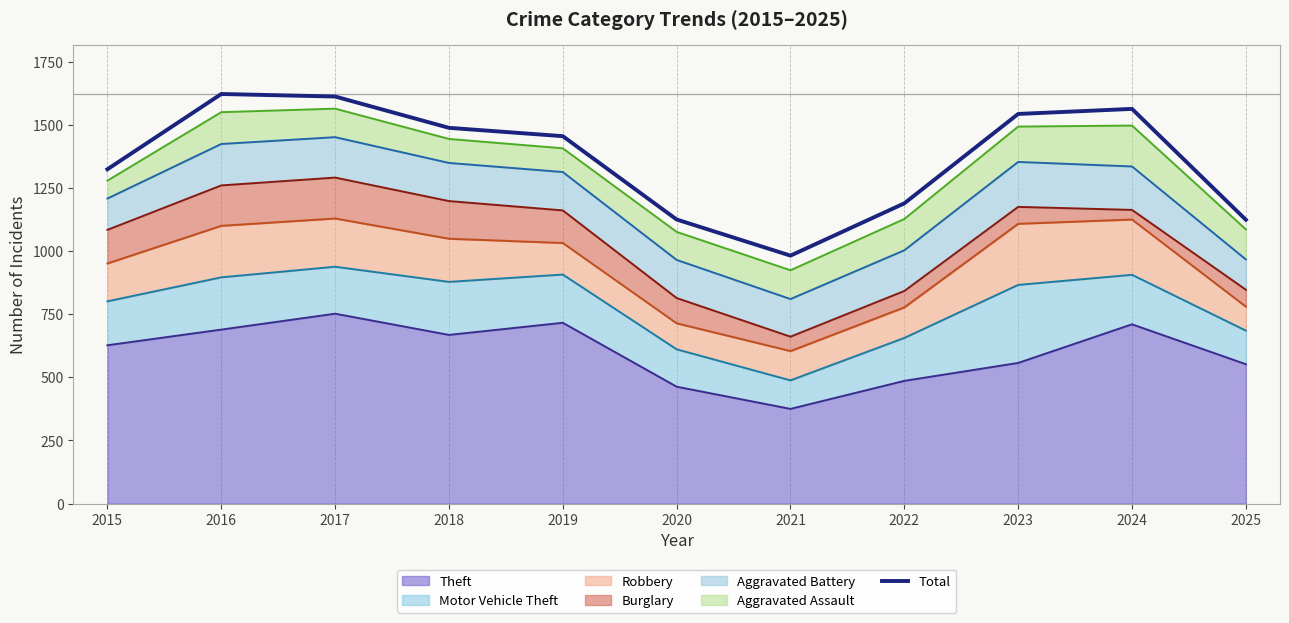

Which label corresponds to the largest value in the chart?

2016